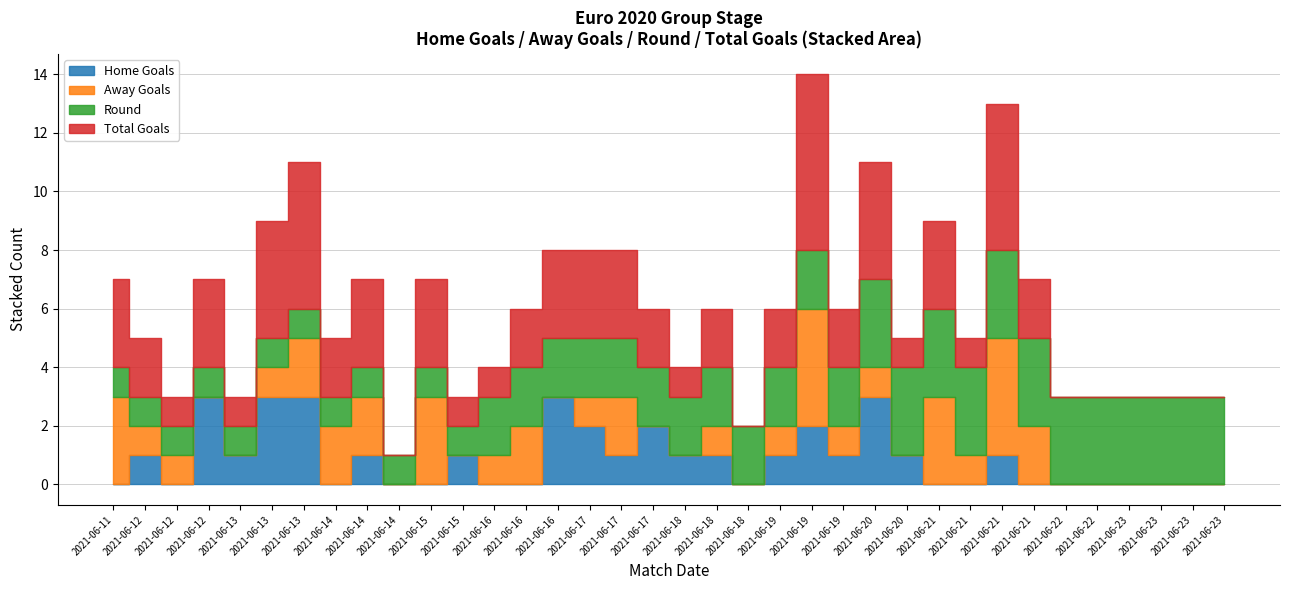

What is the value of the Home Goals point at the 18th from the left?

2